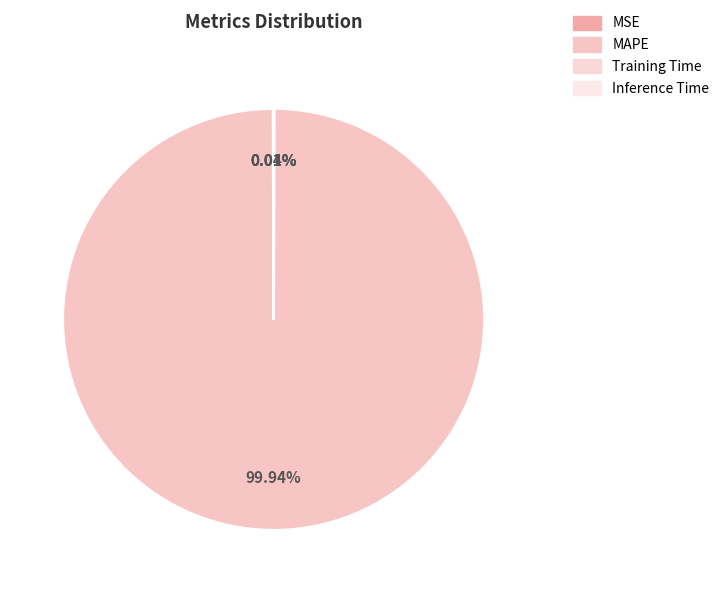

Is there a majority slice in this chart?

Yes